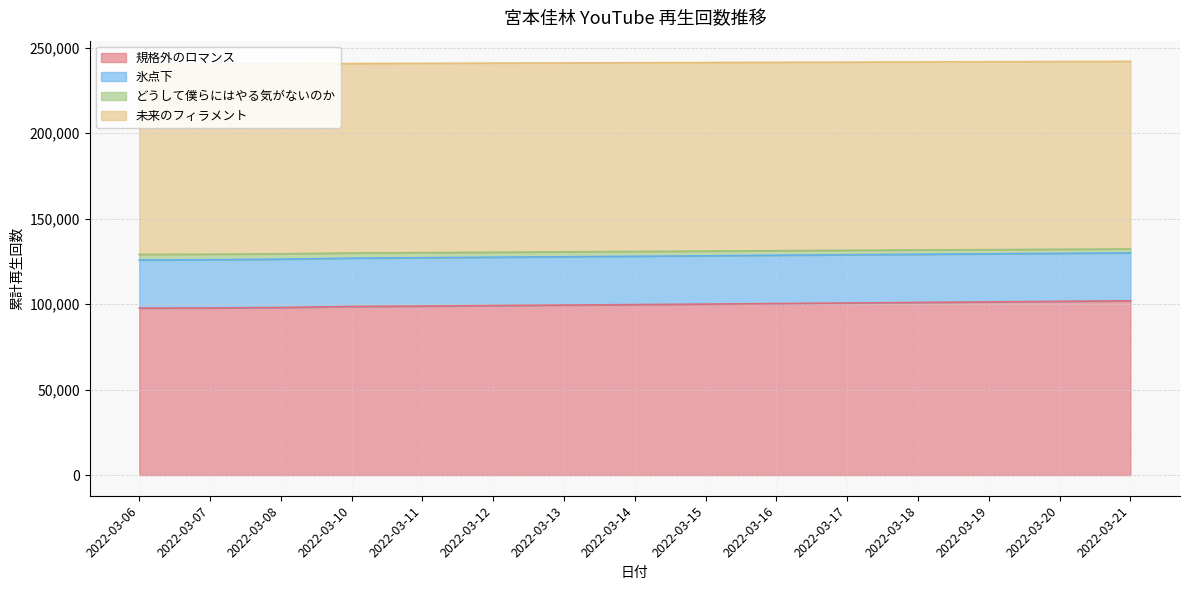

At which label does 氷点下 first exceed 127971?

2022-03-15